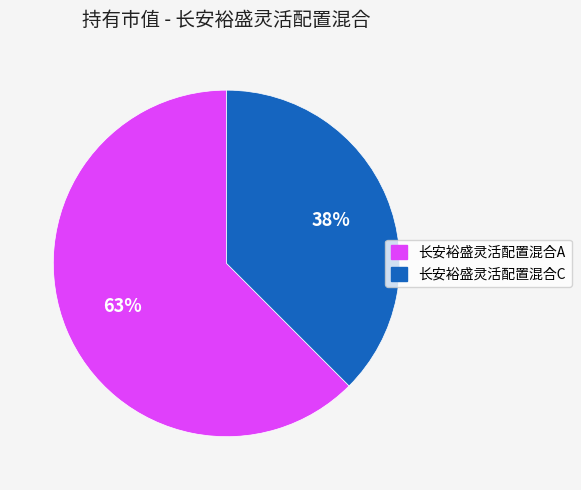

What percentage is the 长安裕盛灵活配置混合C slice, to the nearest percent?

38%